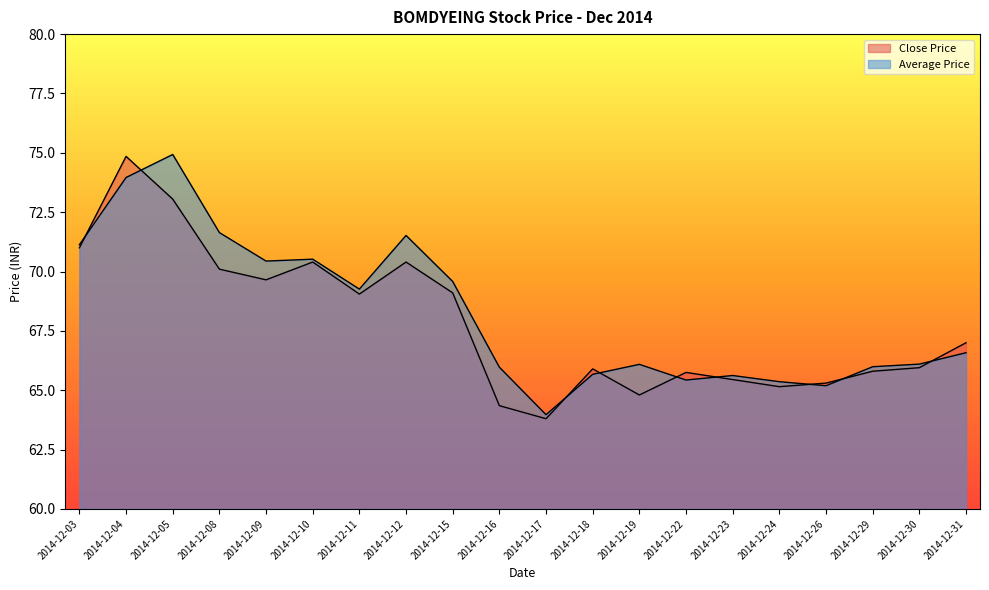

How many lines are shown in the chart?

2